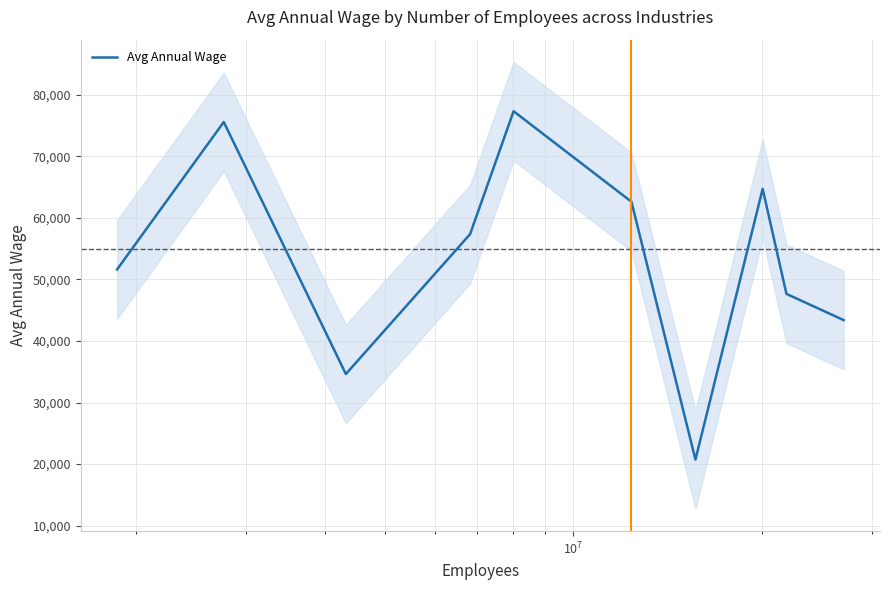

What is the difference between the maximum and minimum values?

56592.7